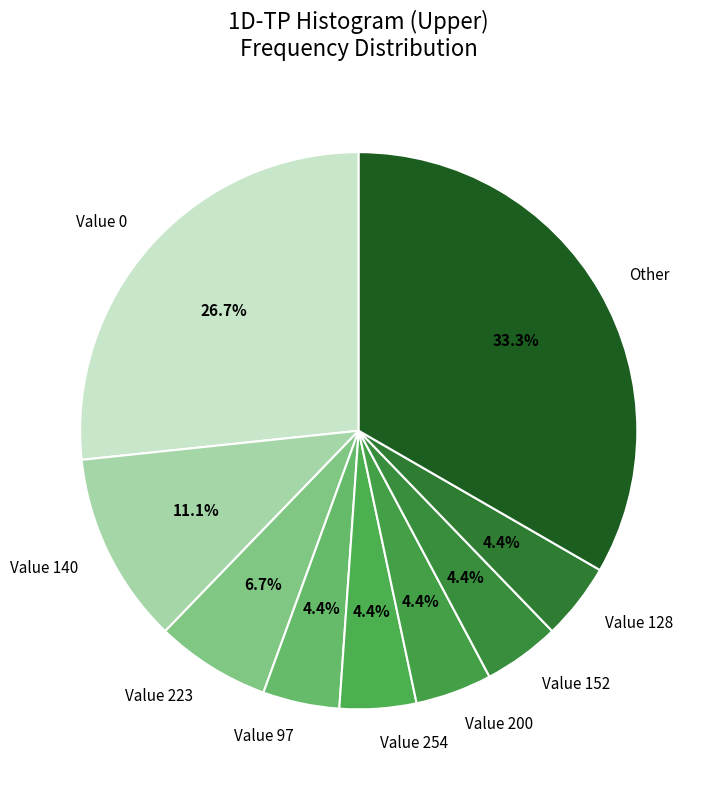

Does Value 140 represent more than half of the total?

No